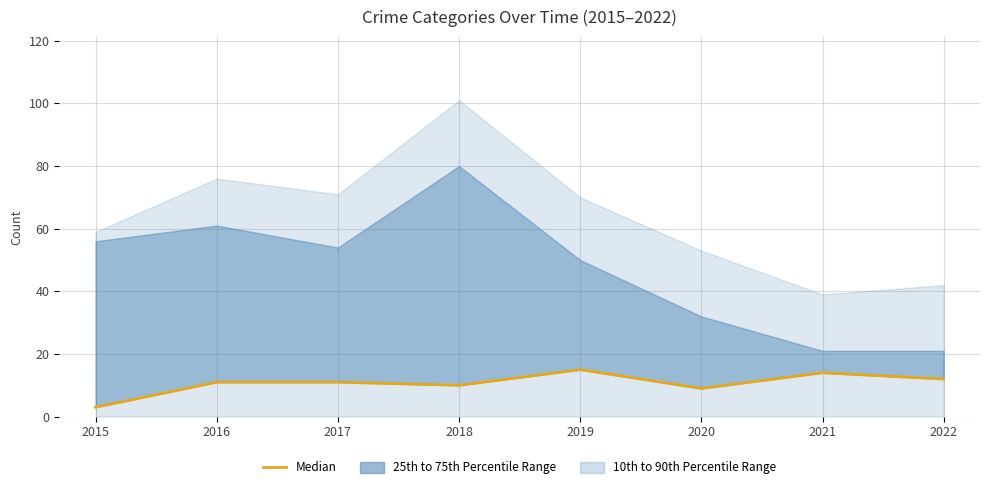

What is the difference between the maximum and minimum values?

12